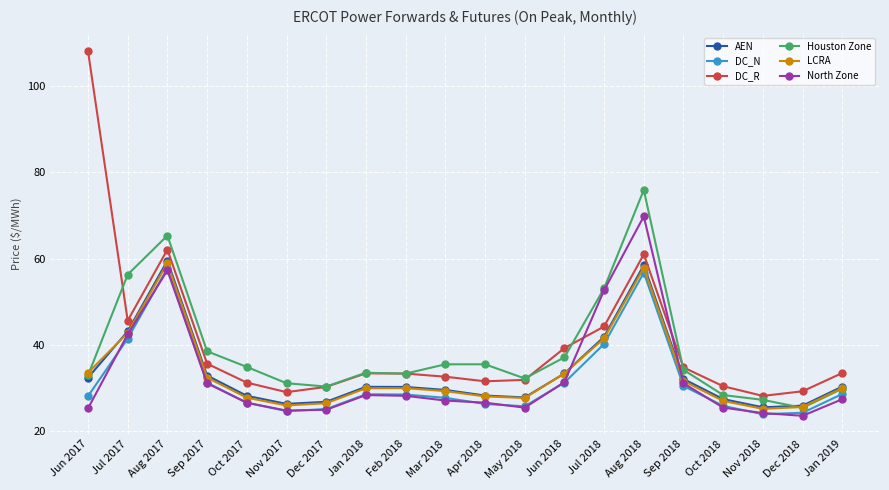

What is the greatest value displayed?

108.0